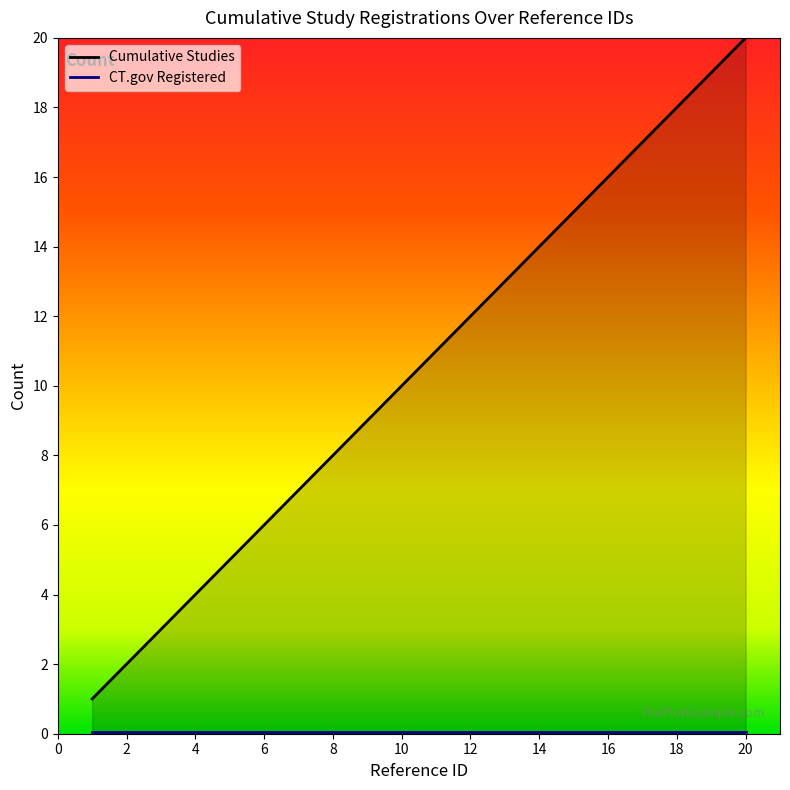

True or false: the data has more than 0 interior local peaks.

False